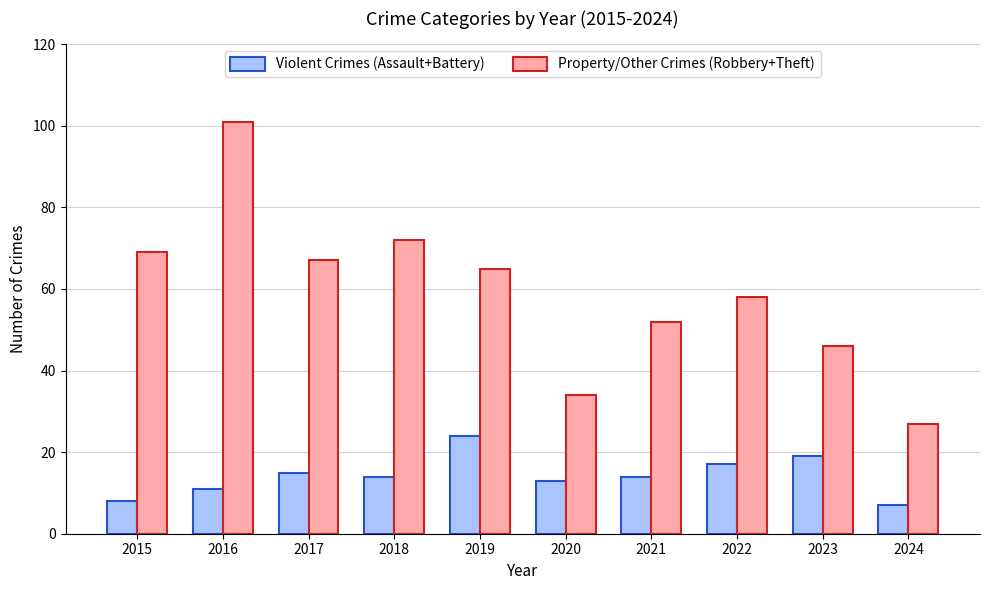

Reading right to left, transcribe all the data shown in this chart.

Violent Crimes (Assault+Battery): 2024=7	2023=19	2022=17	2021=14	2020=13	2019=24	2018=14	2017=15	2016=11	2015=8
Property/Other Crimes (Robbery+Theft): 2024=27	2023=46	2022=58	2021=52	2020=34	2019=65	2018=72	2017=67	2016=101	2015=69